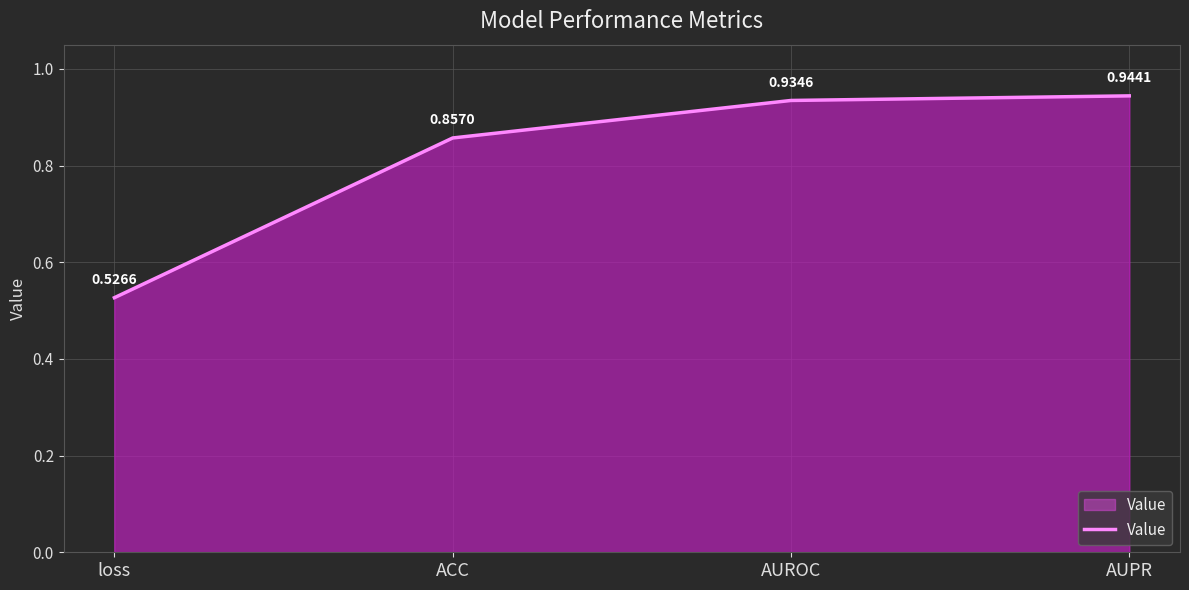

The value at AUPR is 0.5. True or false?

False